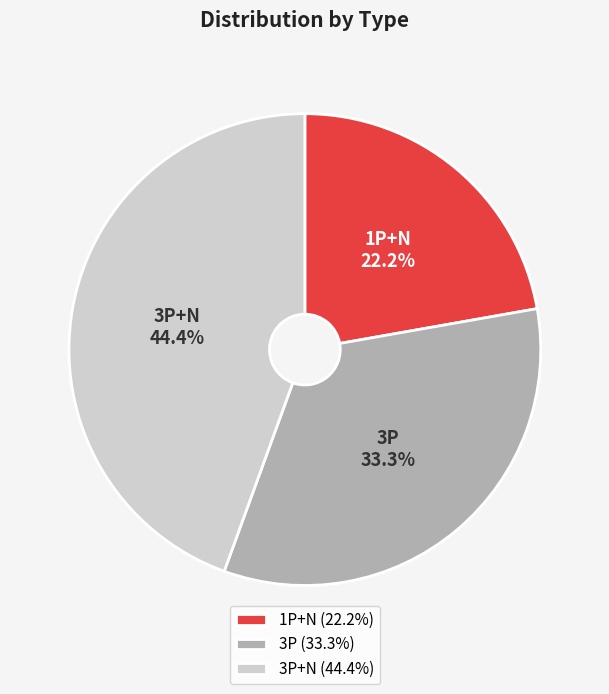

What percentage do 1P+N and 3P together represent?

55.6%